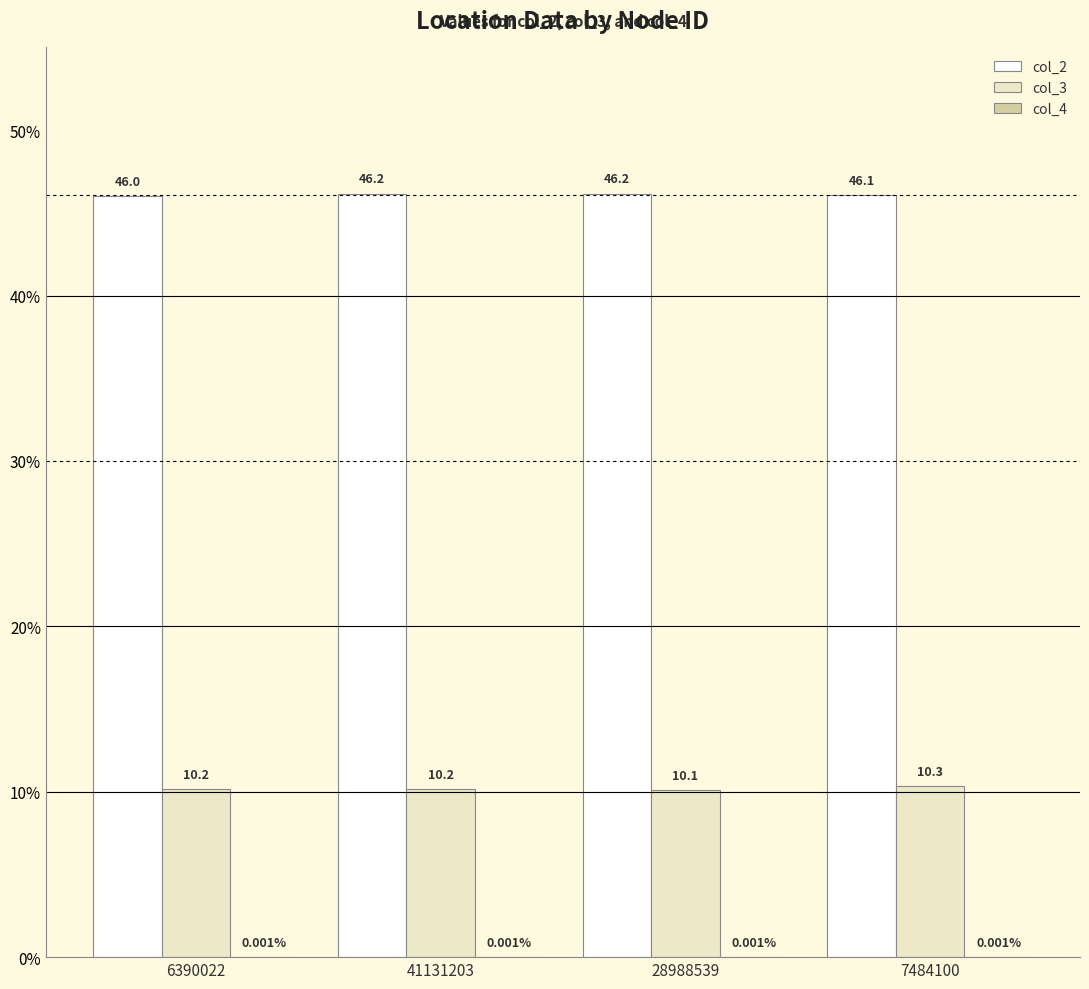

Which series changed the most between 6390022 and 28988539?

col_2